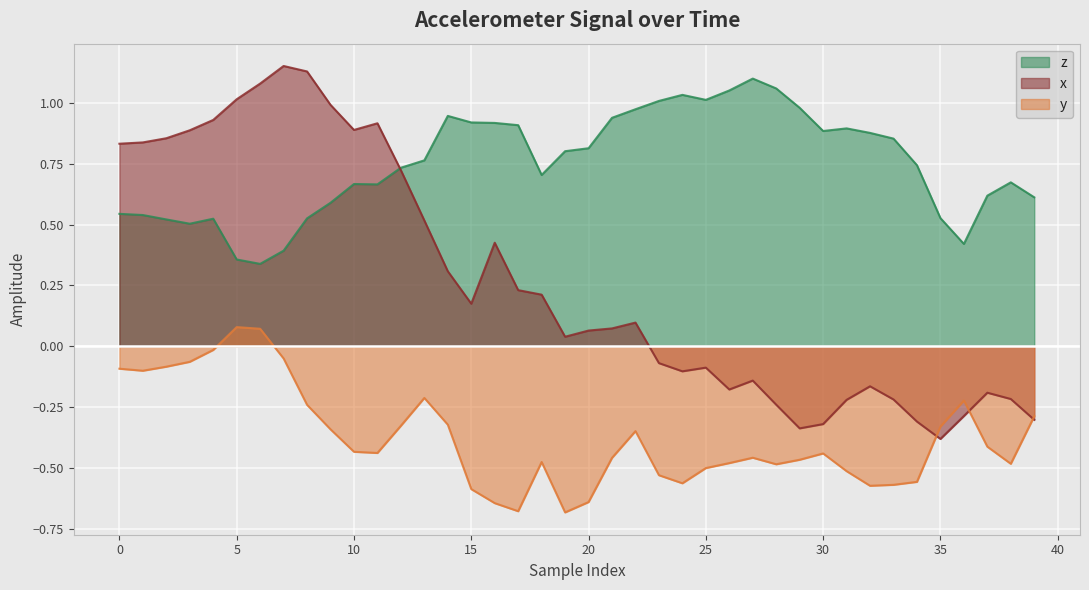

What is the lowest value of the x series?

-0.4